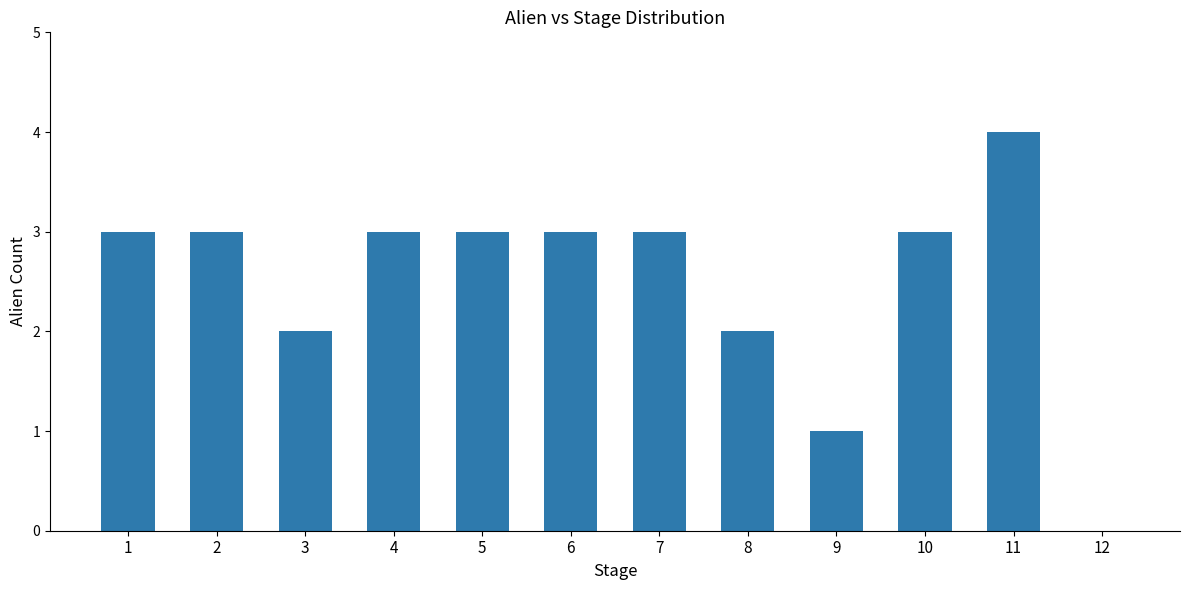

The value at 6 is 2. True or false?

False